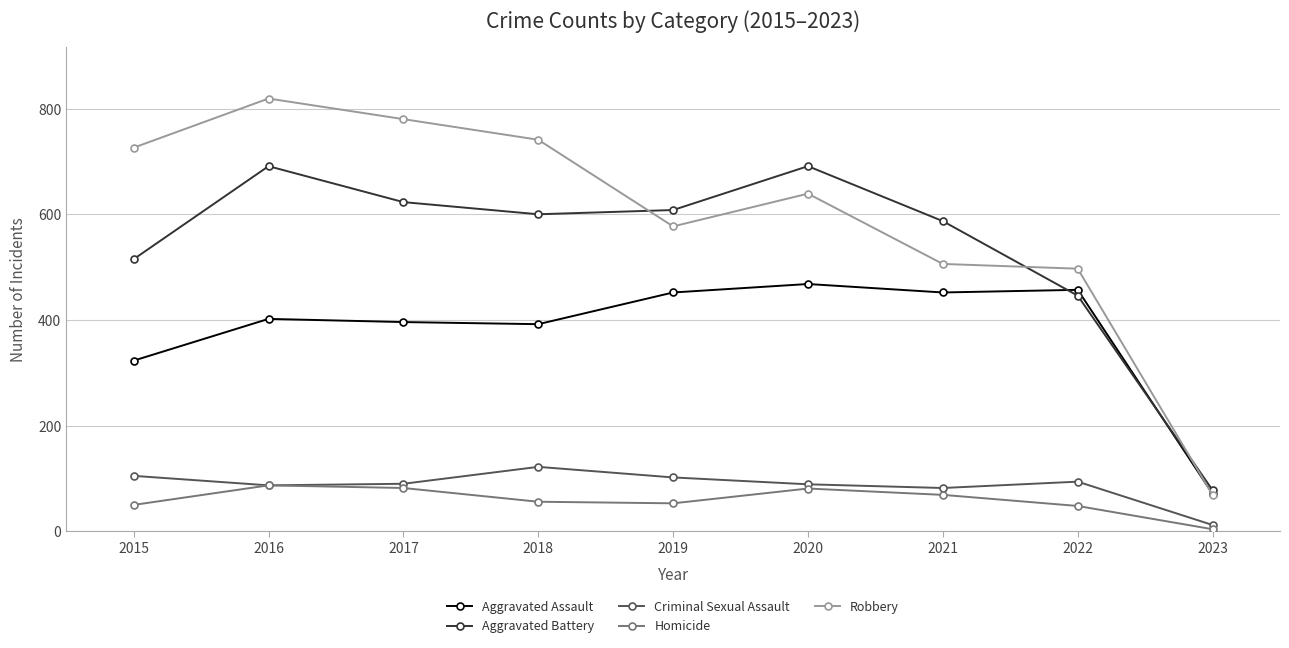

Is the value of Criminal Sexual Assault at 2018 greater than the value of Homicide at 2023?

Yes